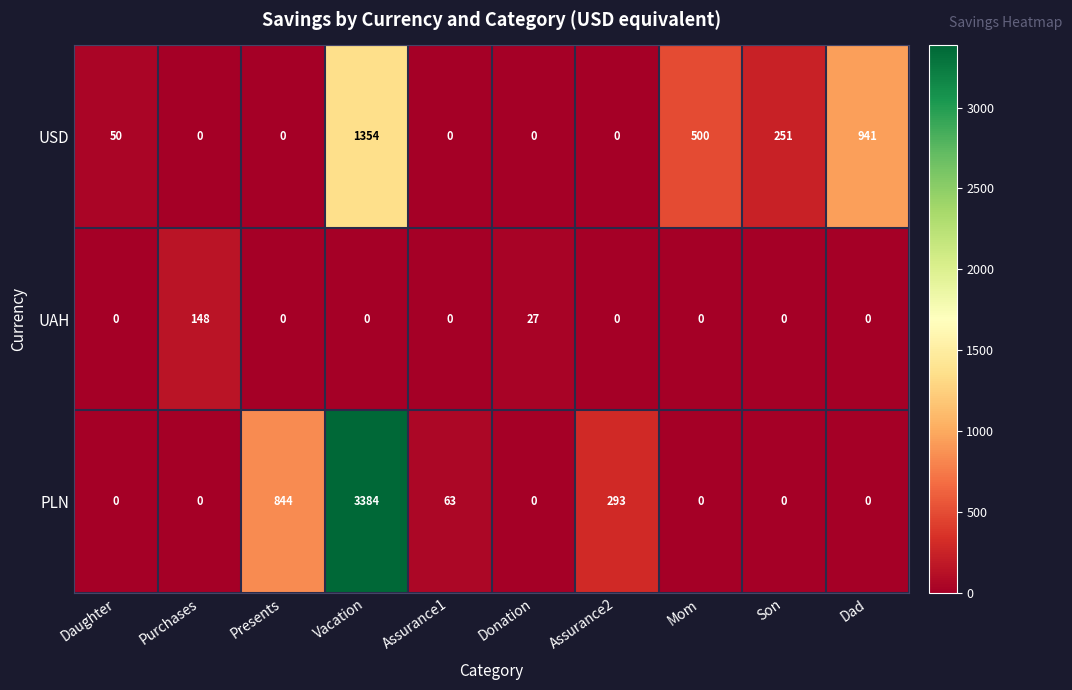

Reading left to right, extract all data points from this chart.

USD: Daughter=50	Purchases=0	Presents=0	Vacation=1354	Assurance1=0	Donation=0	Assurance2=0	Mom=500	Son=251	Dad=941
UAH: Daughter=0	Purchases=148	Presents=0	Vacation=0	Assurance1=0	Donation=27	Assurance2=0	Mom=0	Son=0	Dad=0
PLN: Daughter=0	Purchases=0	Presents=844	Vacation=3384	Assurance1=63	Donation=0	Assurance2=293	Mom=0	Son=0	Dad=0